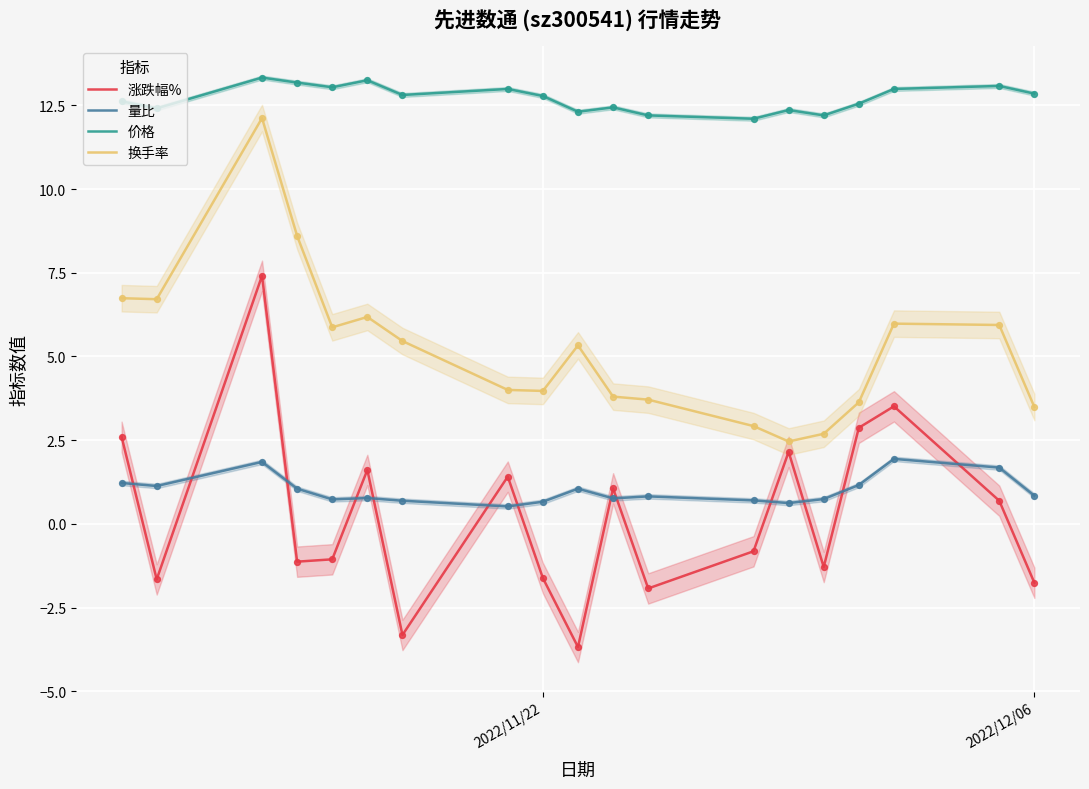

At how many categories does at least one series exceed 0?

19